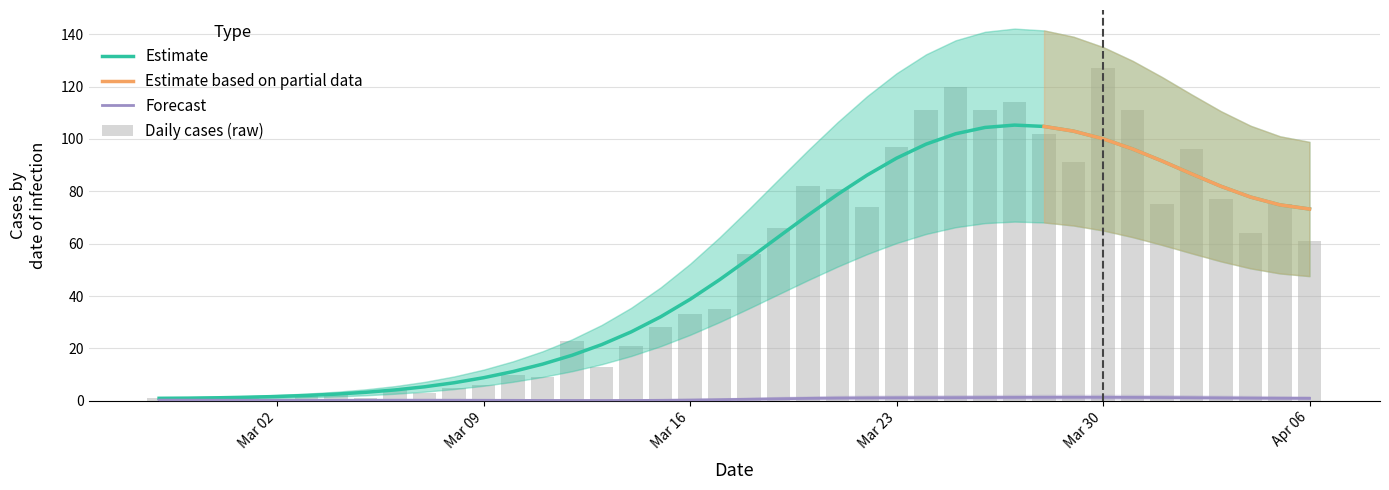

What is the difference between the second highest and minimum values?

120